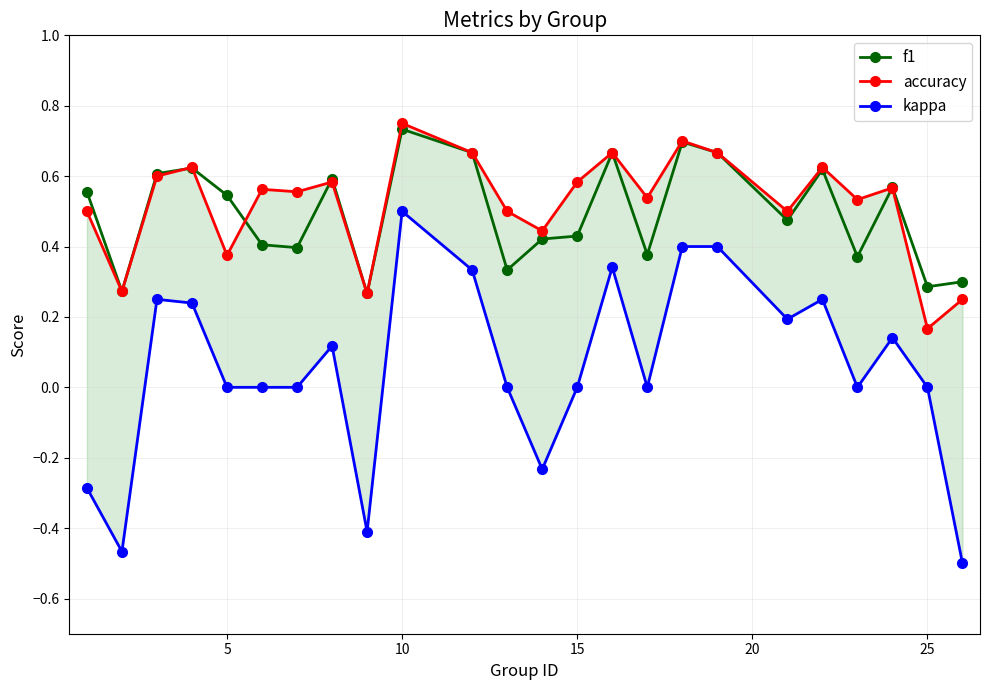

How many f1 values are between 0 and 1?

24